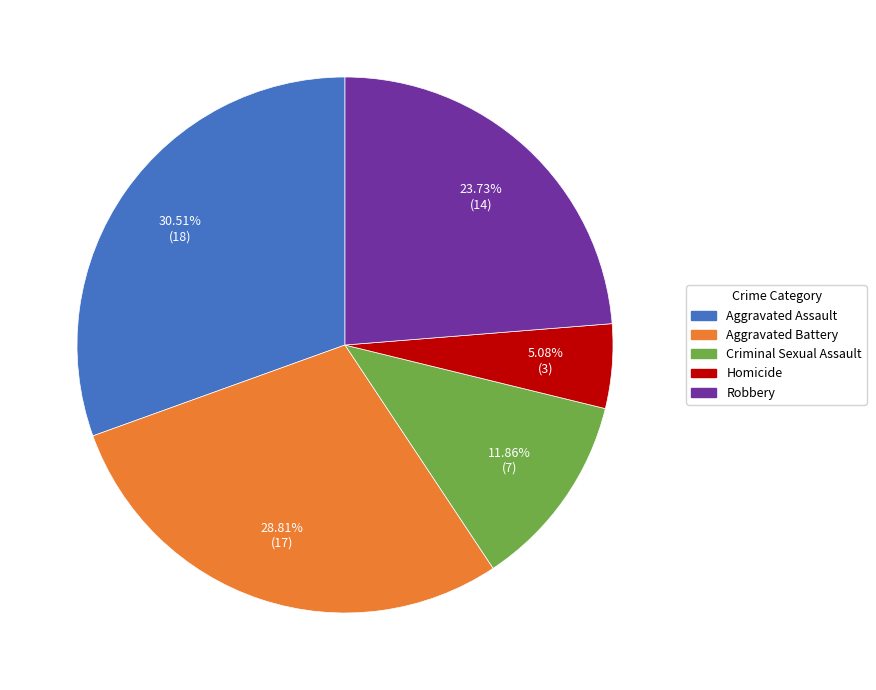

The Aggravated Battery slice represents 15% of the pie. True or false?

False